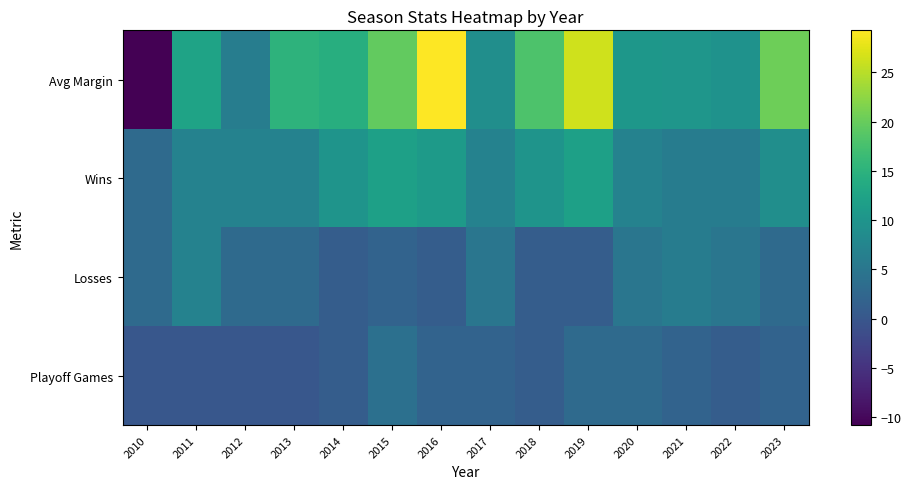

Which has a higher value, 2022 or 2015?

2015